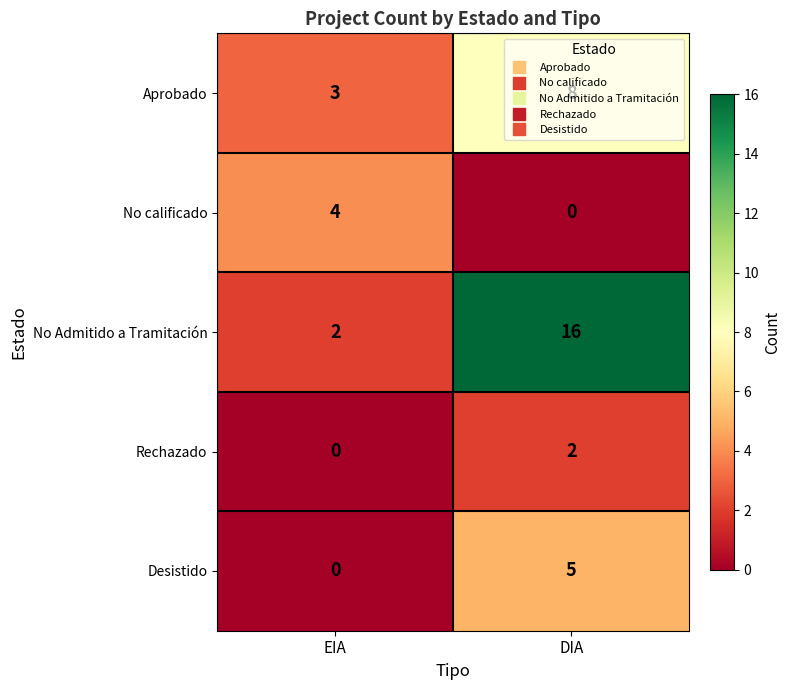

At which label is No Admitido a Tramitación closest to 9?

EIA